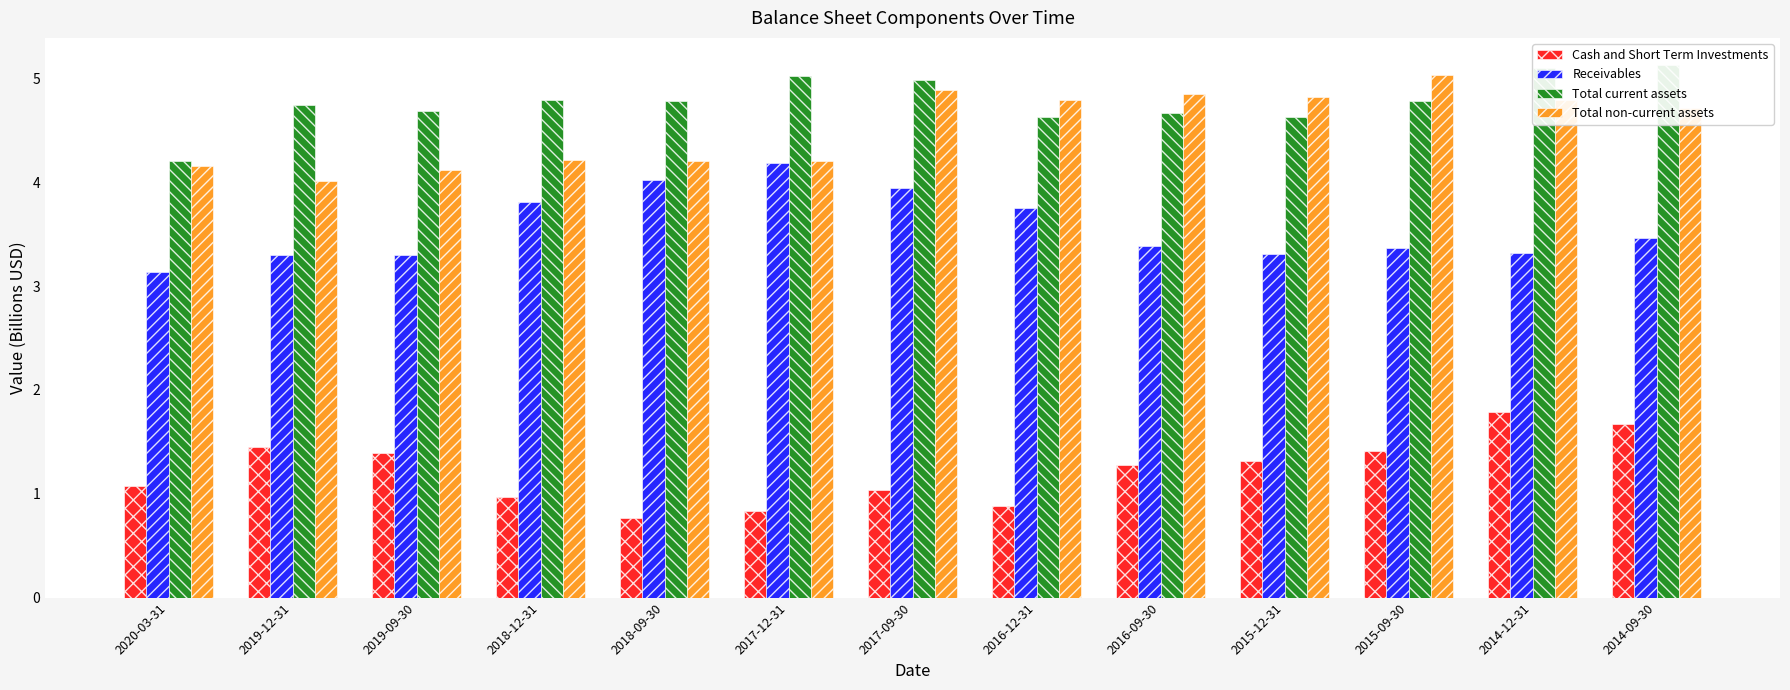

Between 2019-12-31 and 2016-12-31, which series saw the biggest shift?

Total non-current assets